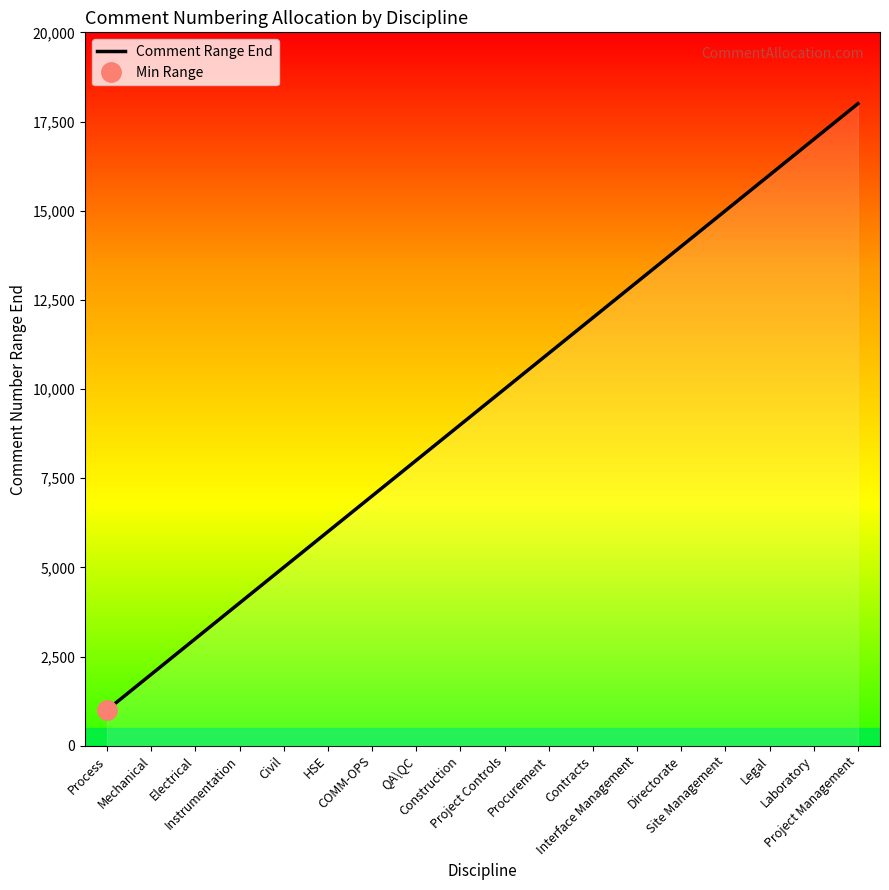

The chart shows a value of 16000 at Legal. True or false?

True